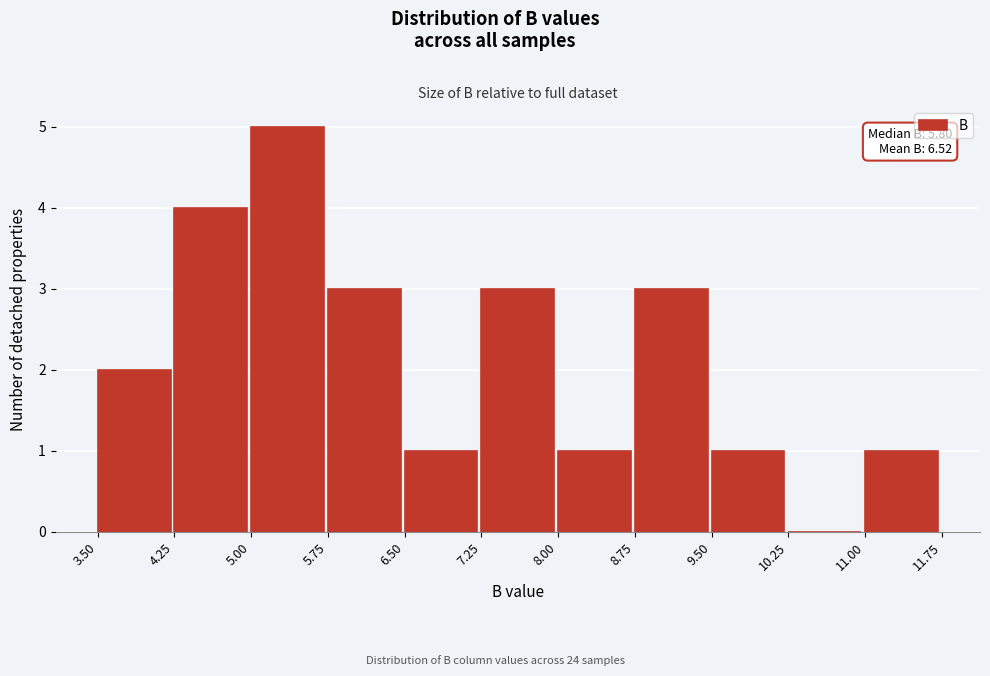

Over which range of the x-axis is the bar tallest?

5.00 to 5.75